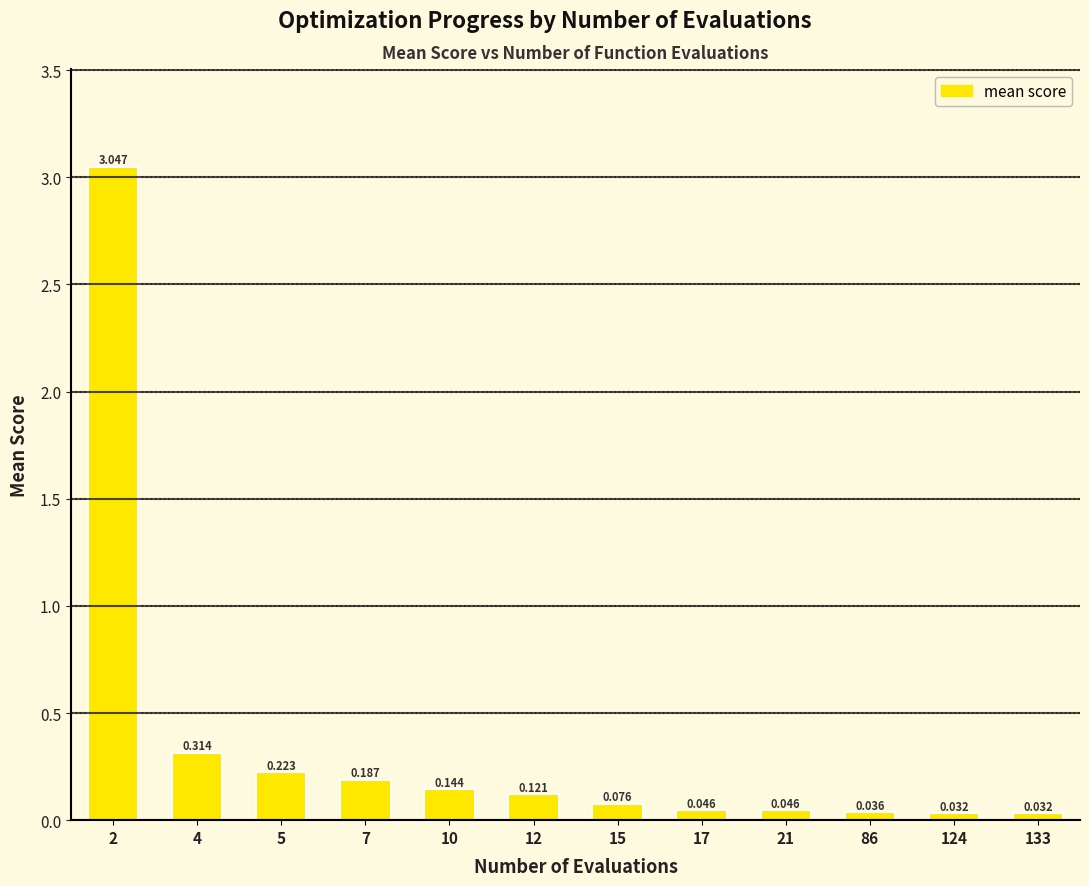

Reading left to right, transcribe all the data shown in this chart.

2=3.0	4=0.3	5=0.2	7=0.2	10=0.1	12=0.1	15=0.1	17=0.0	21=0.0	86=0.0	124=0.0	133=0.0